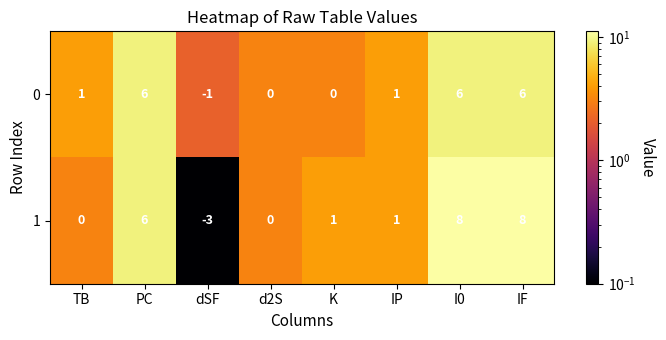

What is the spread (max minus min) of values at IF?

2